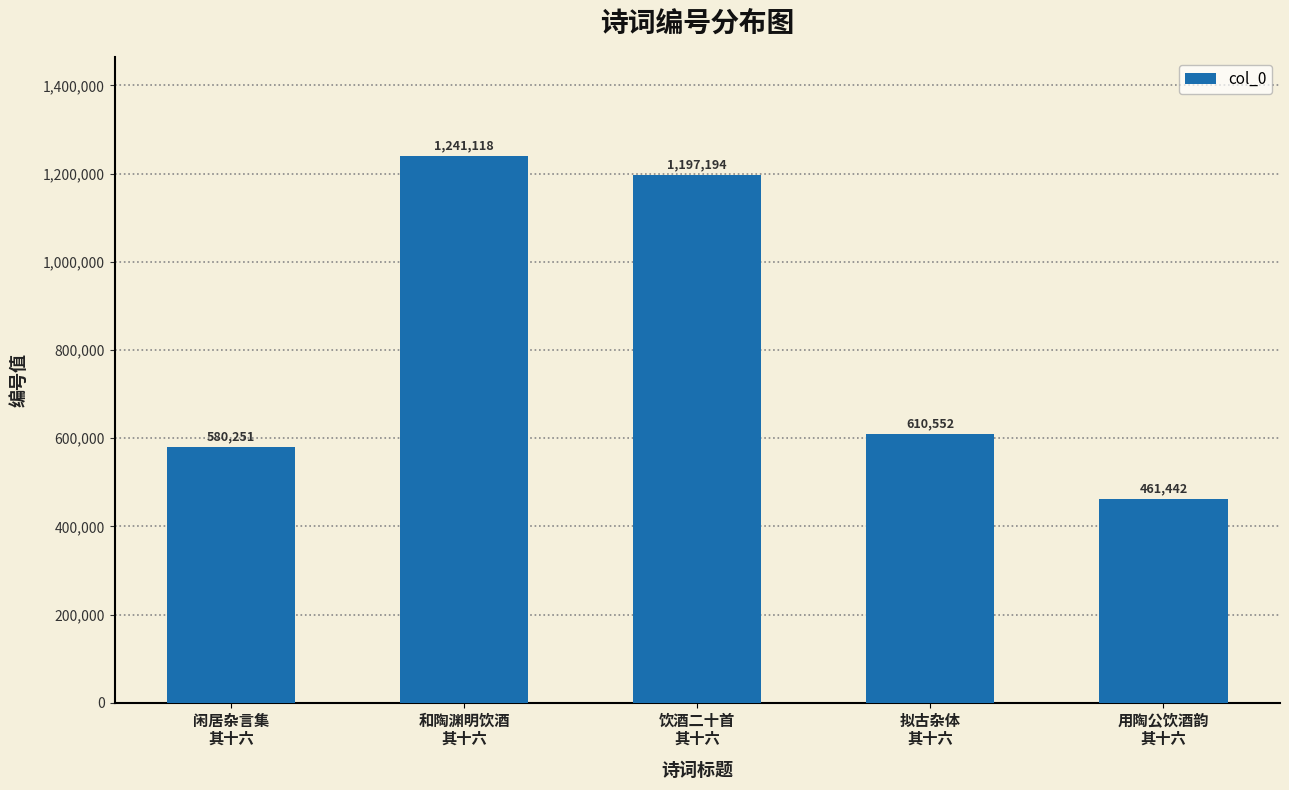

At which category does the chart reach its peak across all series?

和陶渊明饮酒
其十六